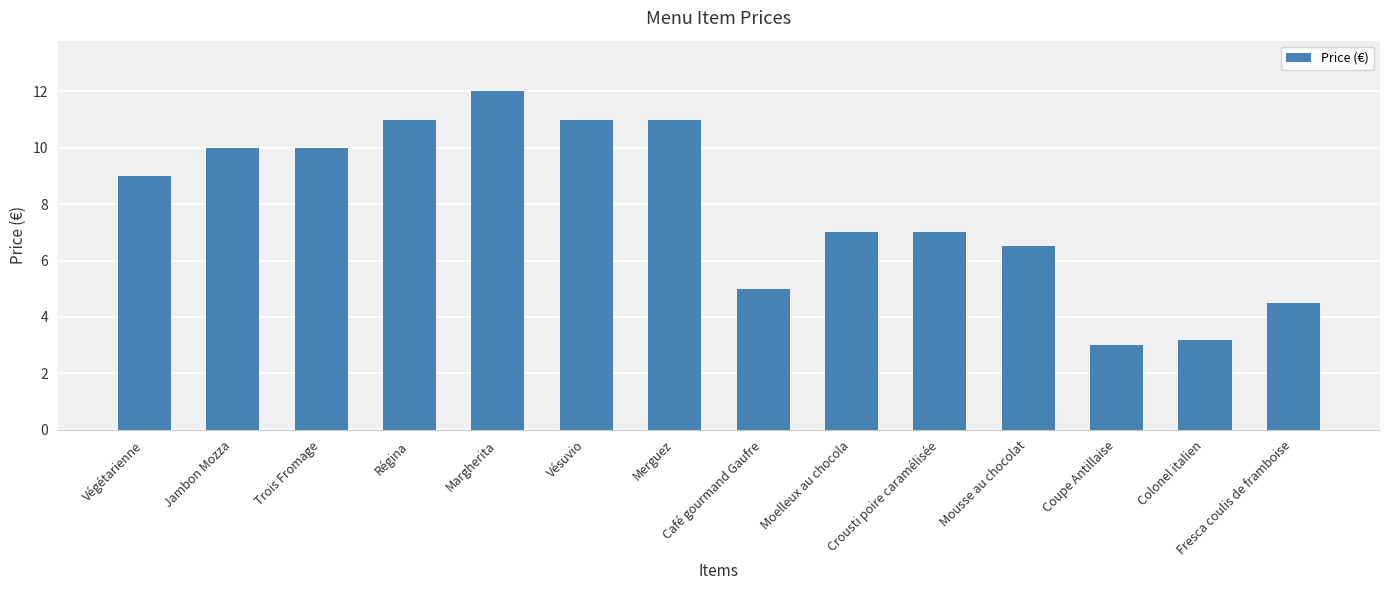

What is the value of the 9th bar from the left?

7.0